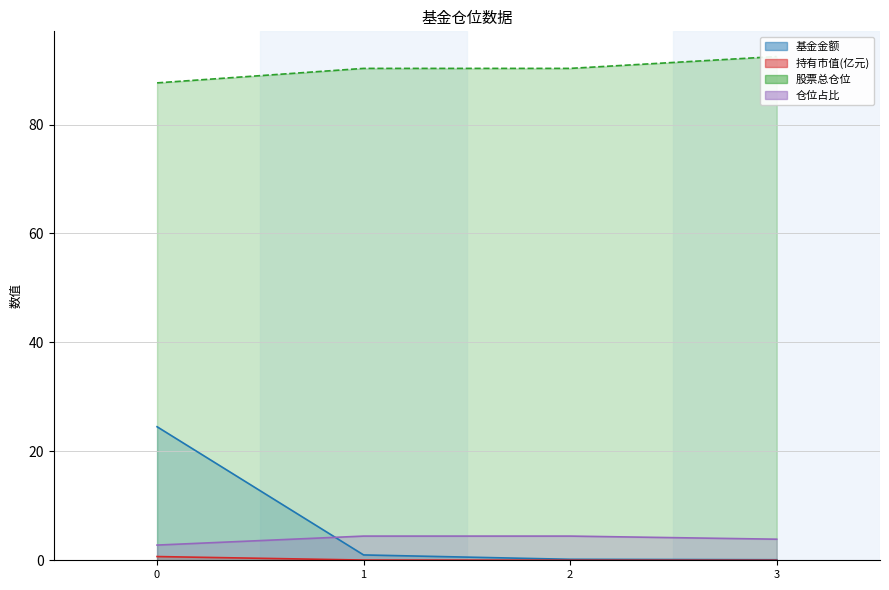

List the labels in order of 基金金额 value, smallest first.

3, 2, 1, 0